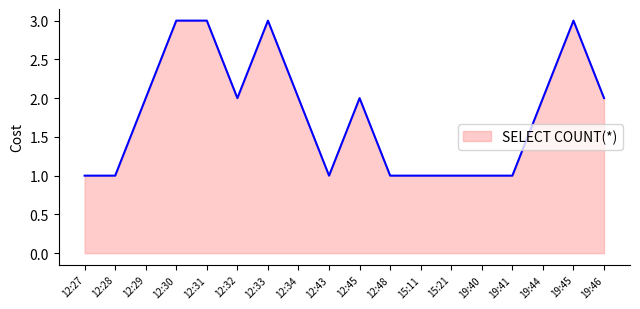

What is the difference between the maximum and minimum values?

2